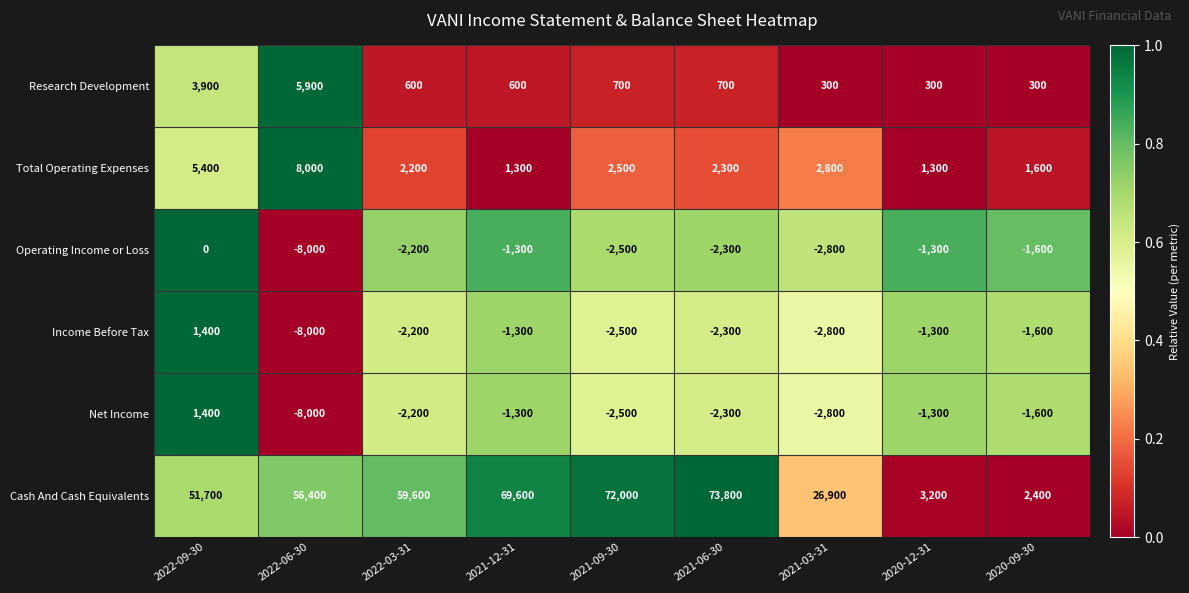

Which series has the largest range (max minus min)?

Cash And Cash Equivalents